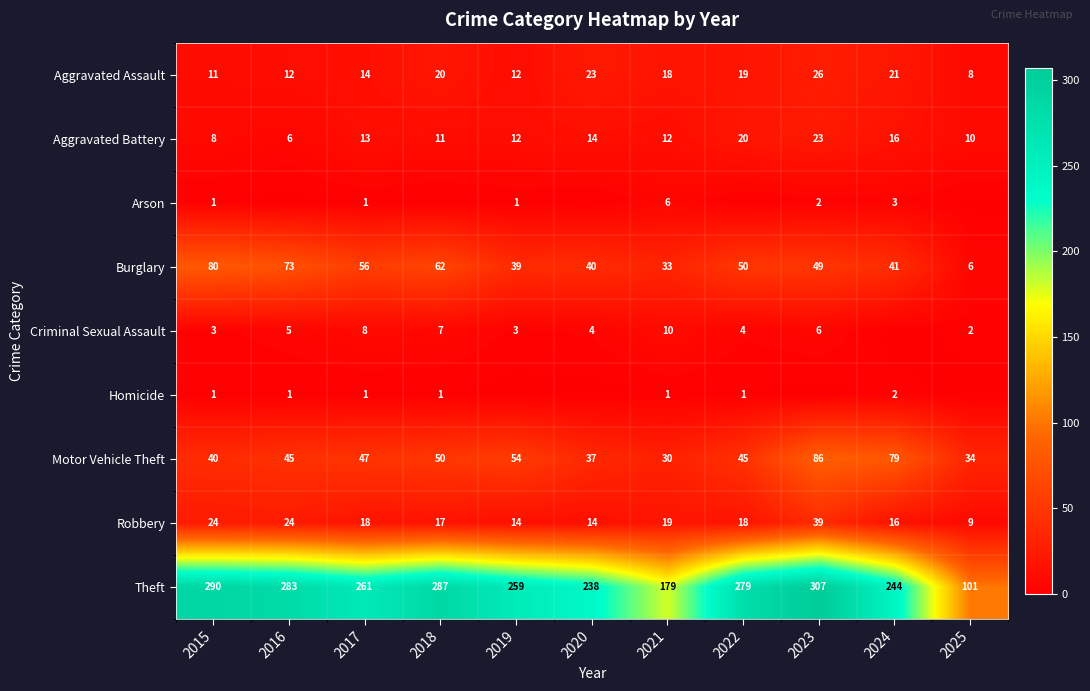

What value does the Theft series have at 2016?

283